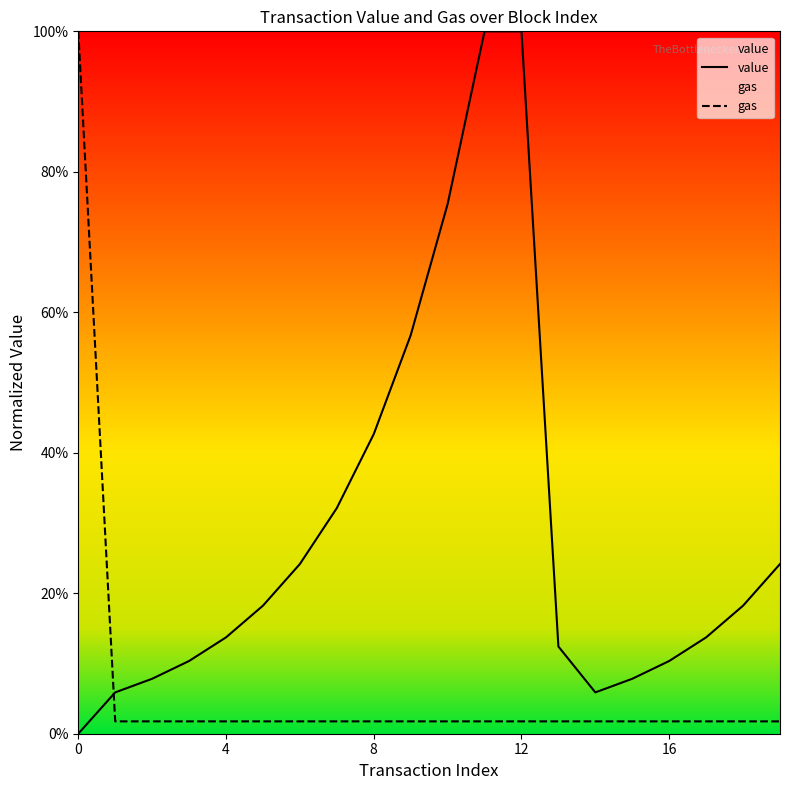

True or false: gas has more than 2 points higher than both neighbors.

False